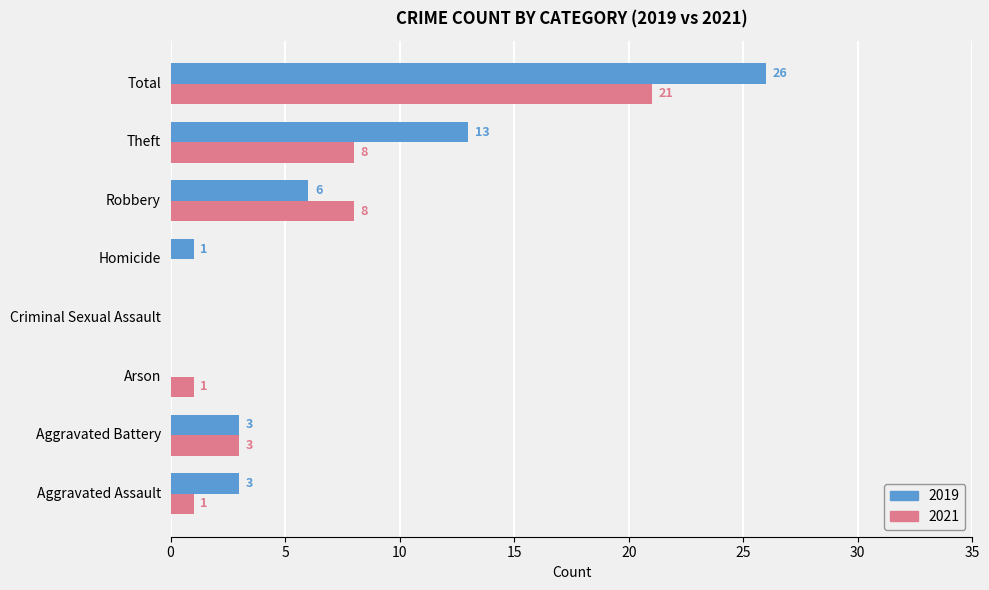

True or false: 2021 has a value of 1 at Arson.

True